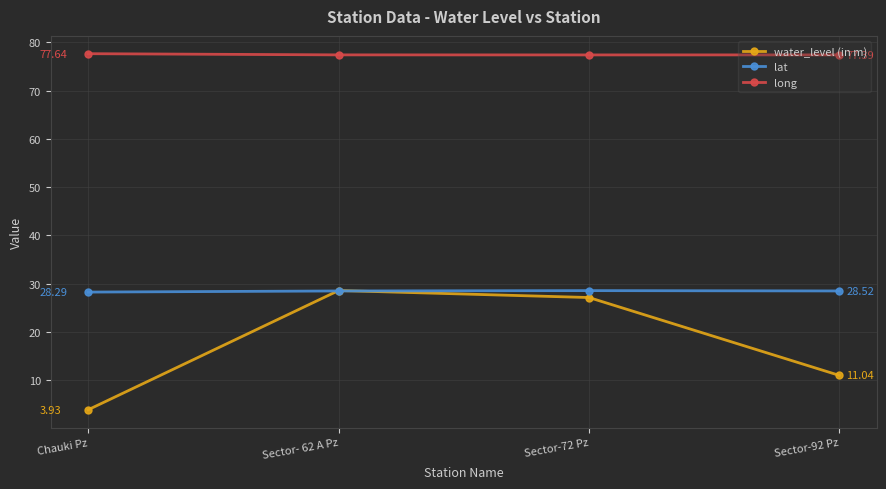

List the series in order of their peak value, lowest first.

lat, water_level (in m), long